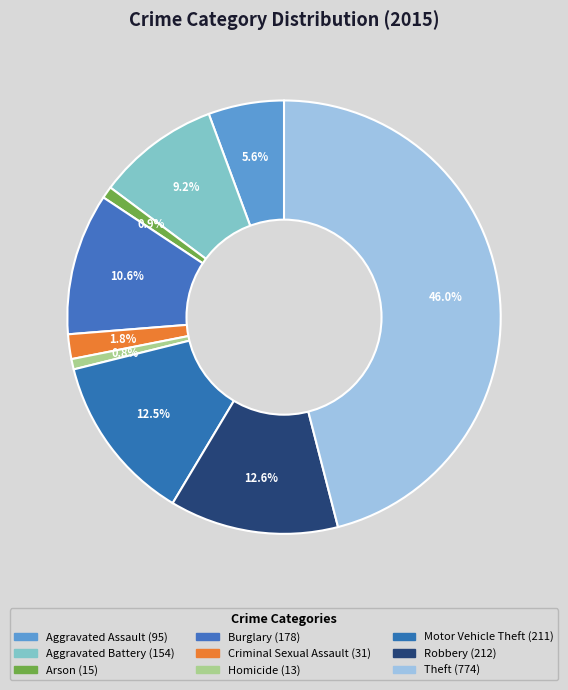

How many slices are in this pie chart?

9